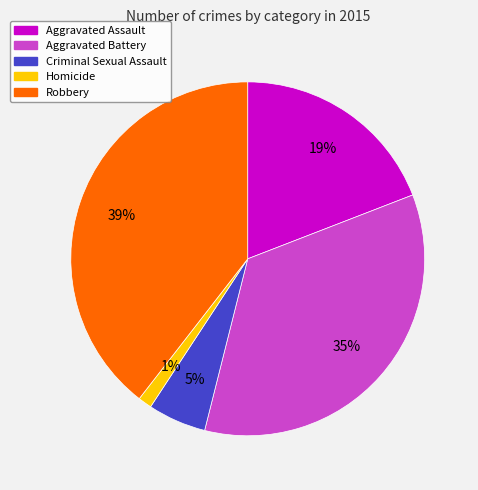

Between Aggravated Battery and Homicide, which is larger?

Aggravated Battery